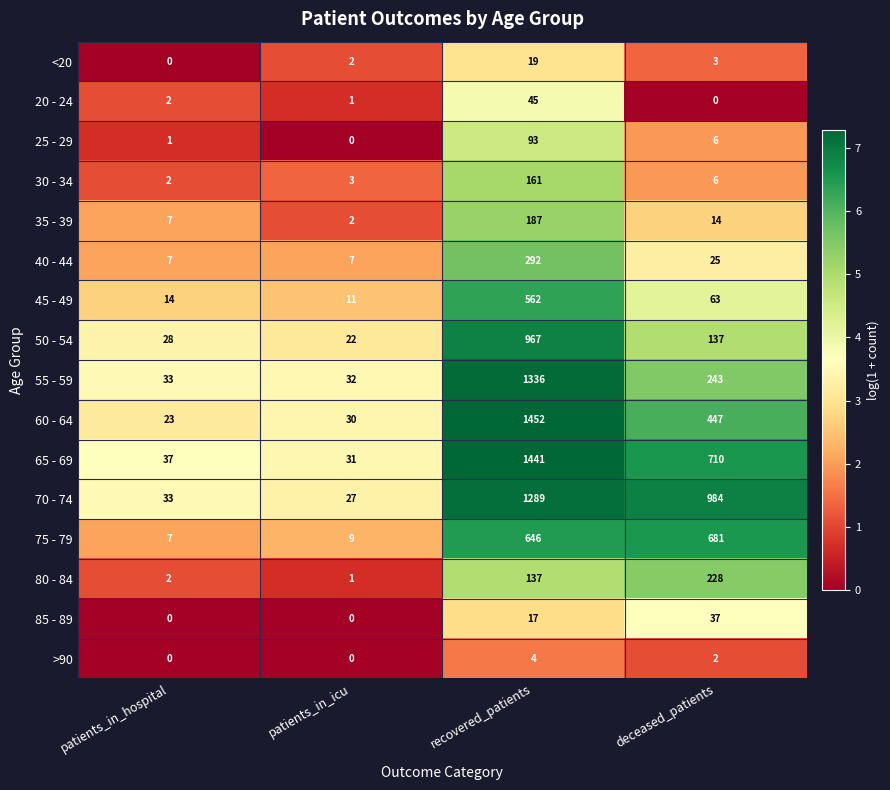

Rank the series by their maximum value, from lowest to highest.

>90, <20, 85 - 89, 20 - 24, 25 - 29, 30 - 34, 35 - 39, 80 - 84, 40 - 44, 45 - 49, 75 - 79, 50 - 54, 70 - 74, 55 - 59, 65 - 69, 60 - 64